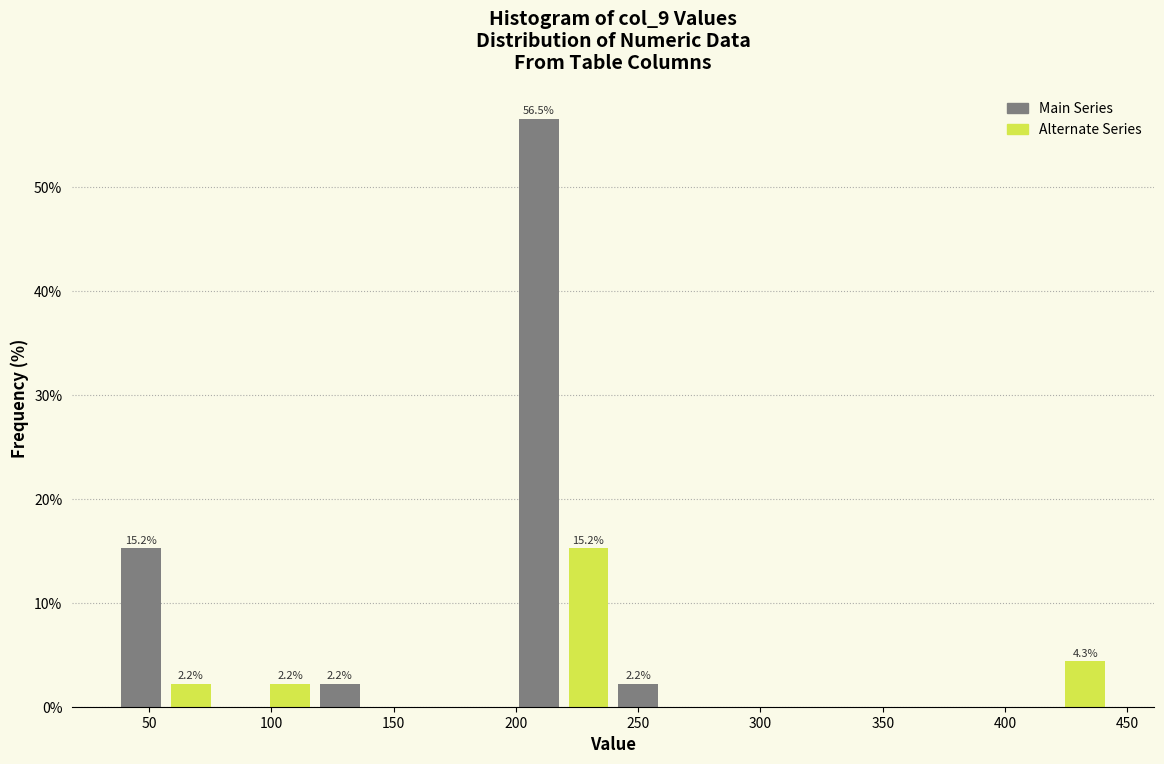

Over which range of the x-axis is the bar tallest?

200 to 220